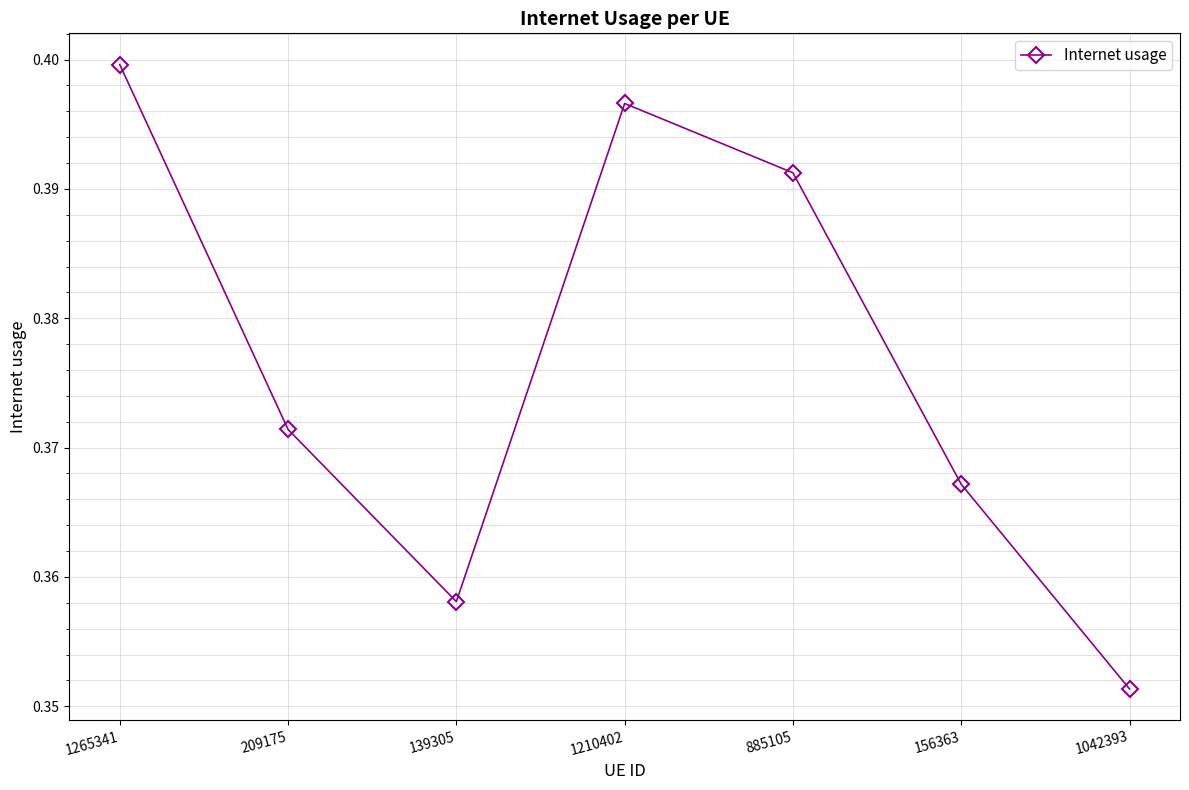

At which category does the data reach its first local valley?

139305